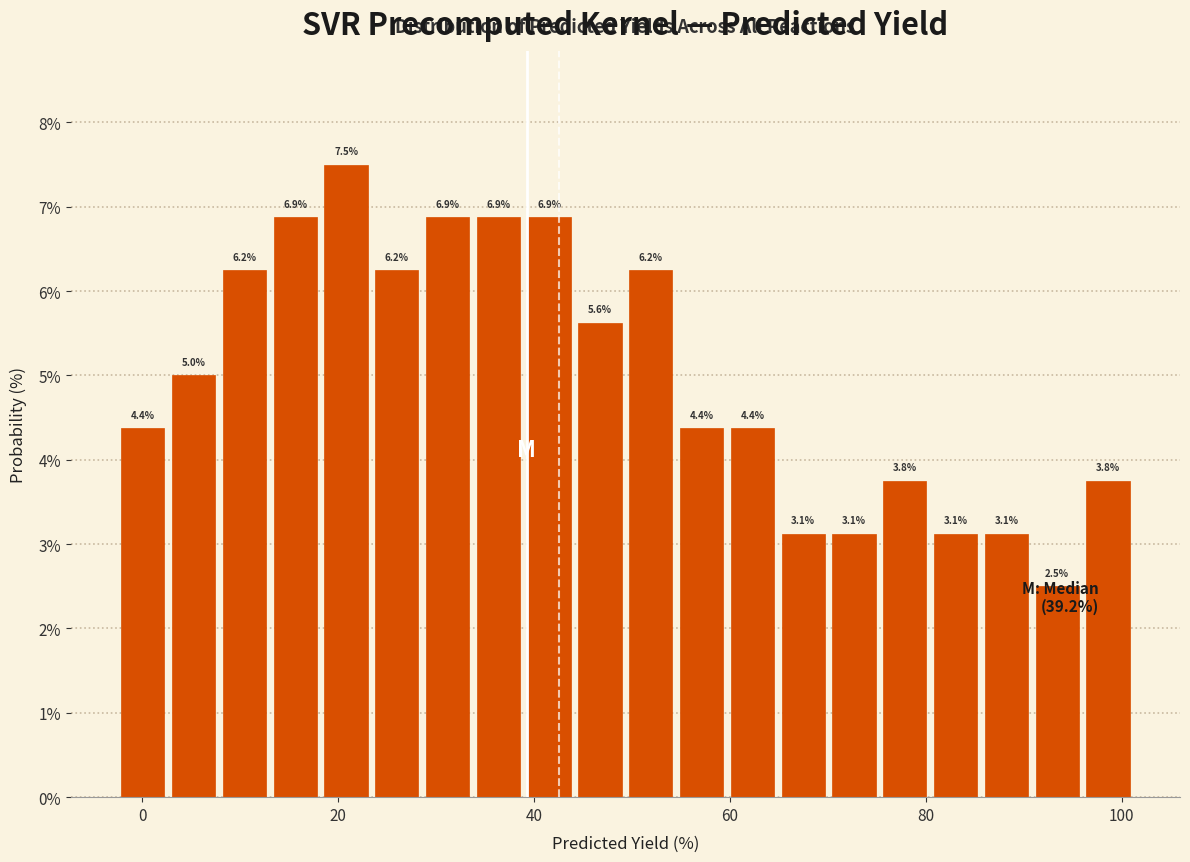

Around what value on the x-axis is the tallest bar? Give the approximate position of its centre, as read against the axis.

20